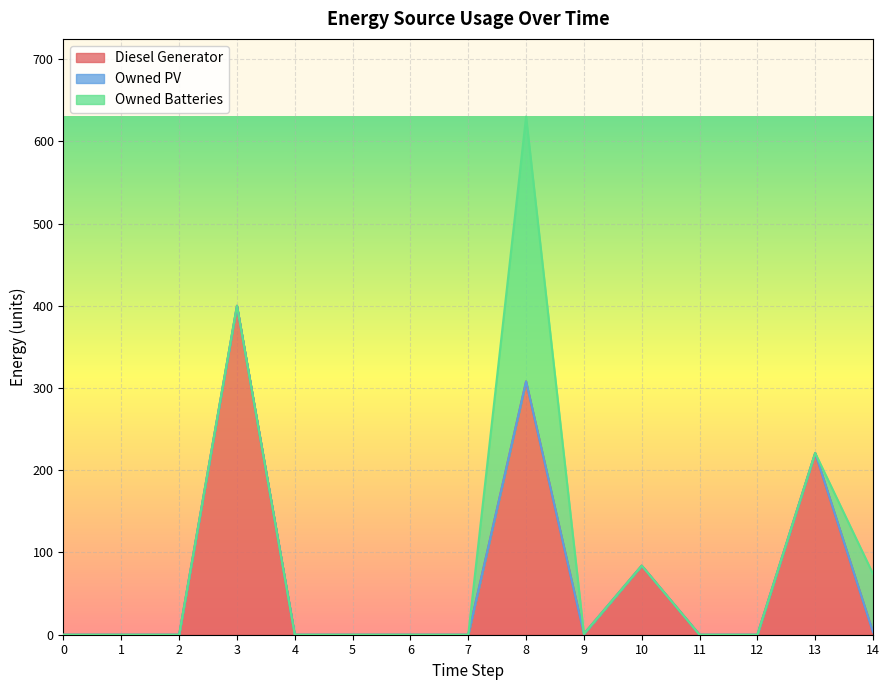

List the series in order of their overall mean, highest first.

Diesel Generator, Owned Batteries, Owned PV